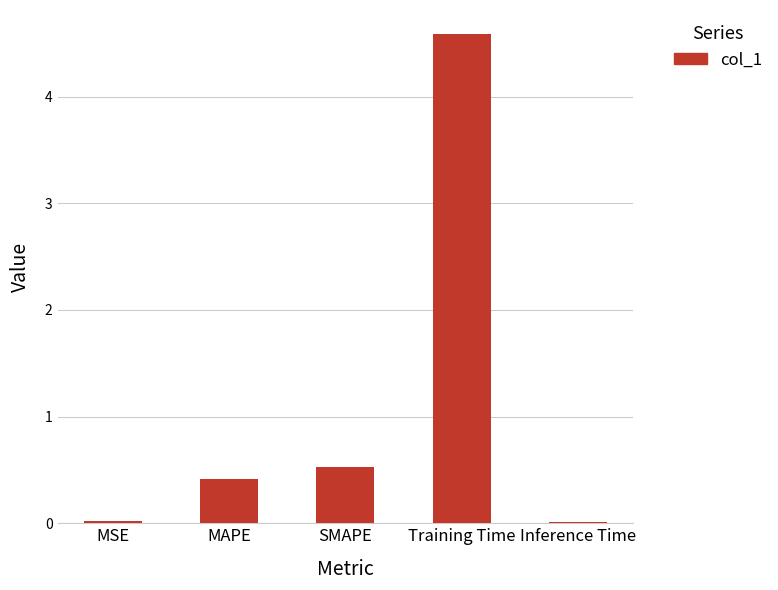

What is the label of the 1st bar from the left?

MSE